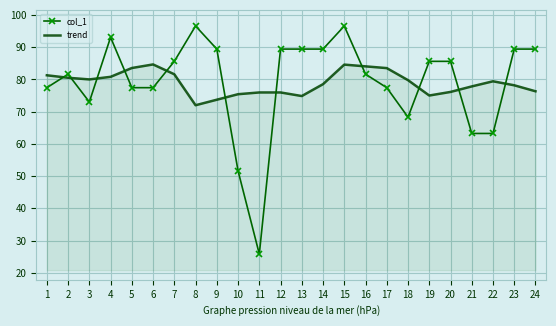

What is the difference between the highest and lowest values at 3?

7.0